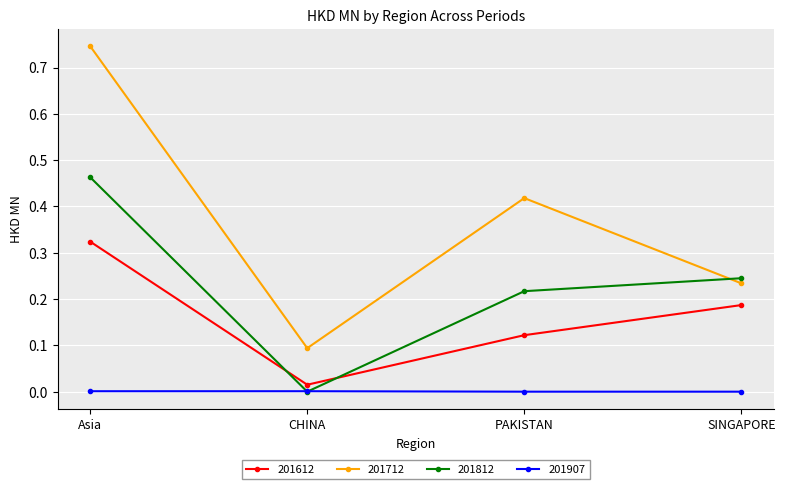

At which category does the chart reach its peak across all series?

Asia